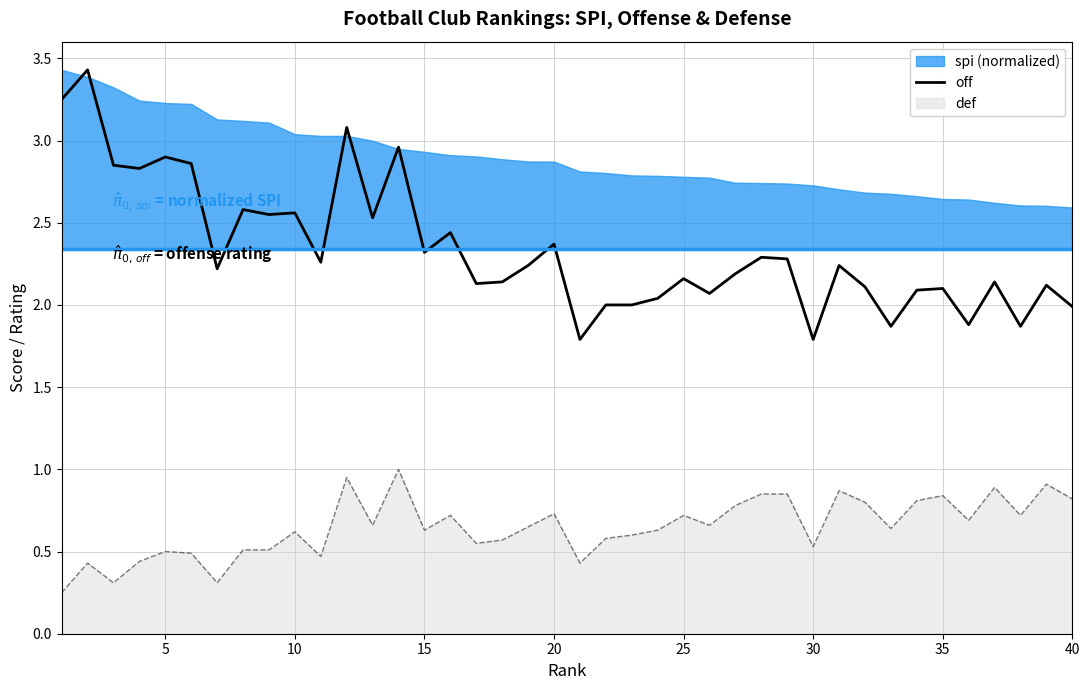

How many interior local valleys (lower than both neighbors) does the data have?

13